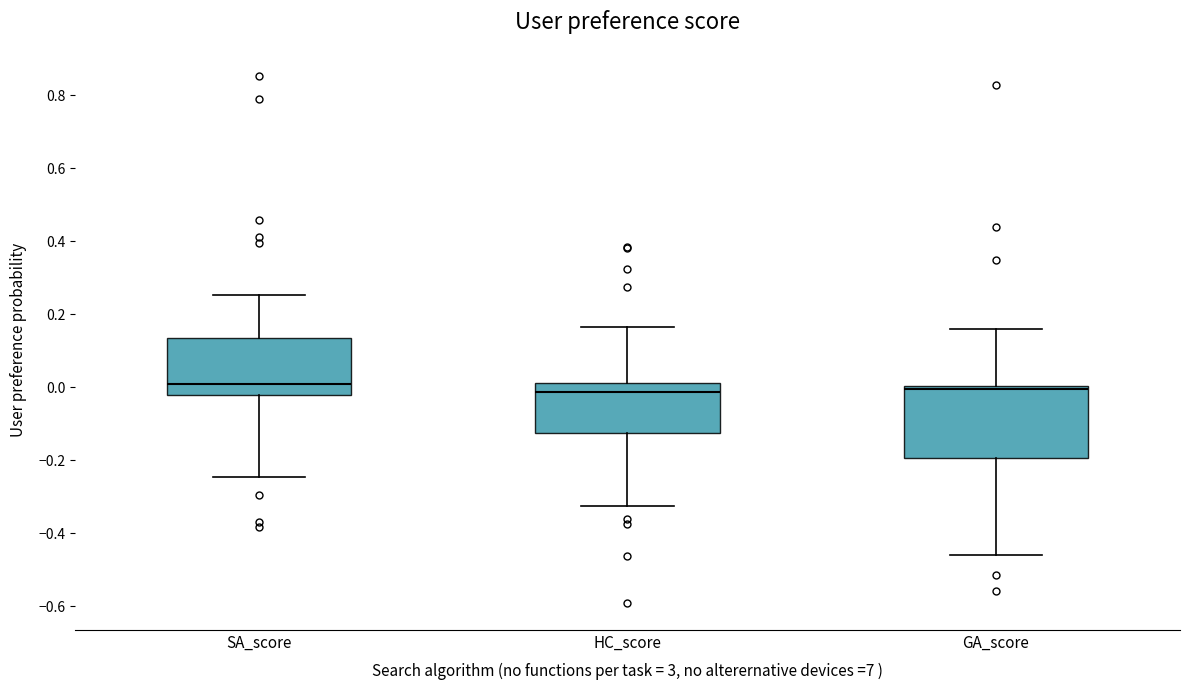

Comparing the boxes themselves (not the whiskers), which one is the tallest?

GA_score